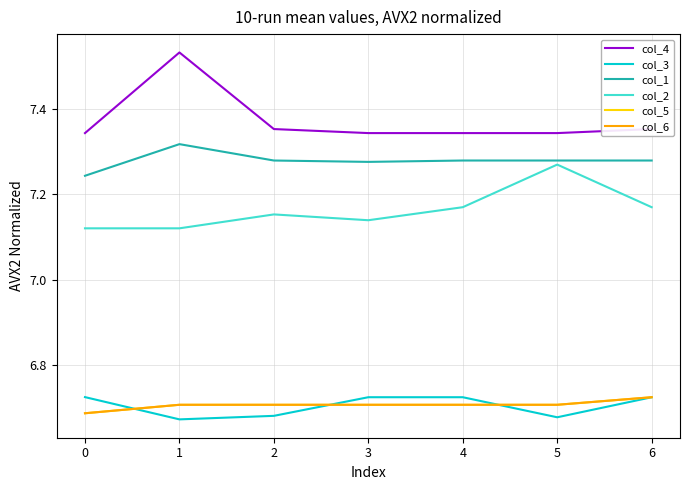

Is this an area chart (filled region under the line)?

No